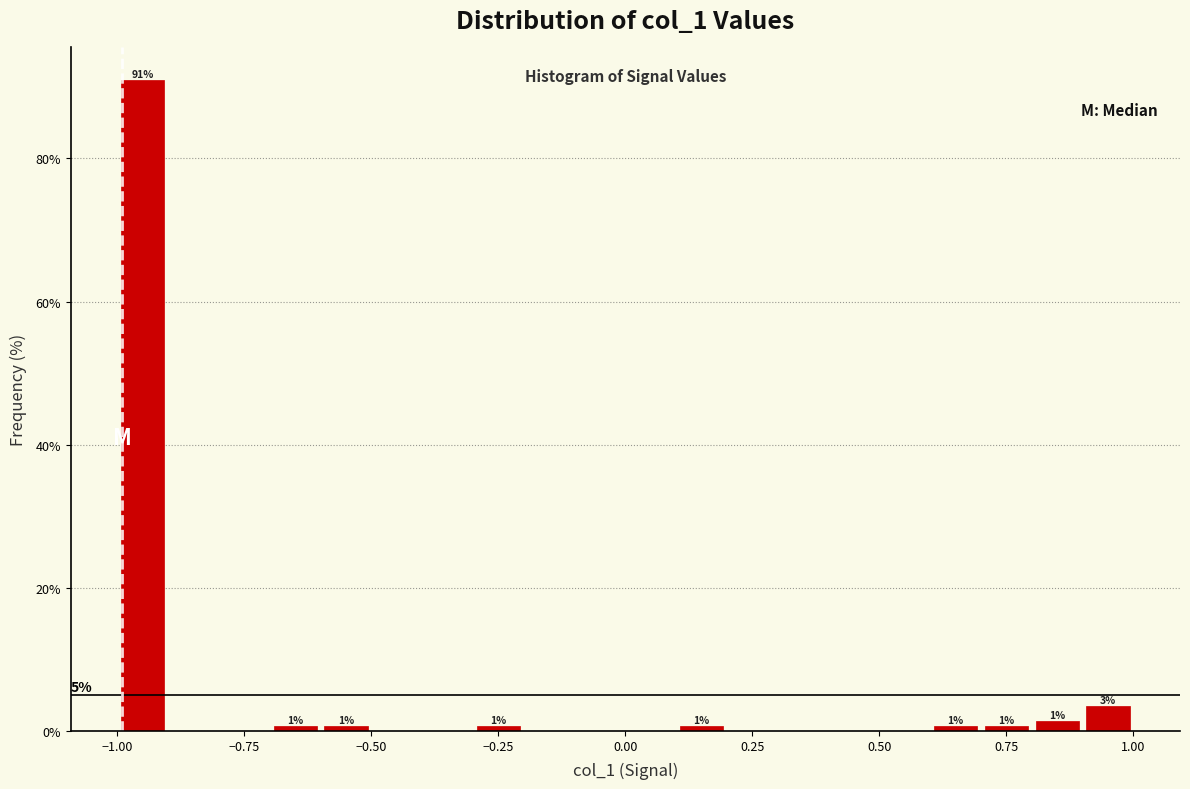

Around what value on the x-axis is the tallest bar? Give the approximate position of its centre, as read against the axis.

-0.95